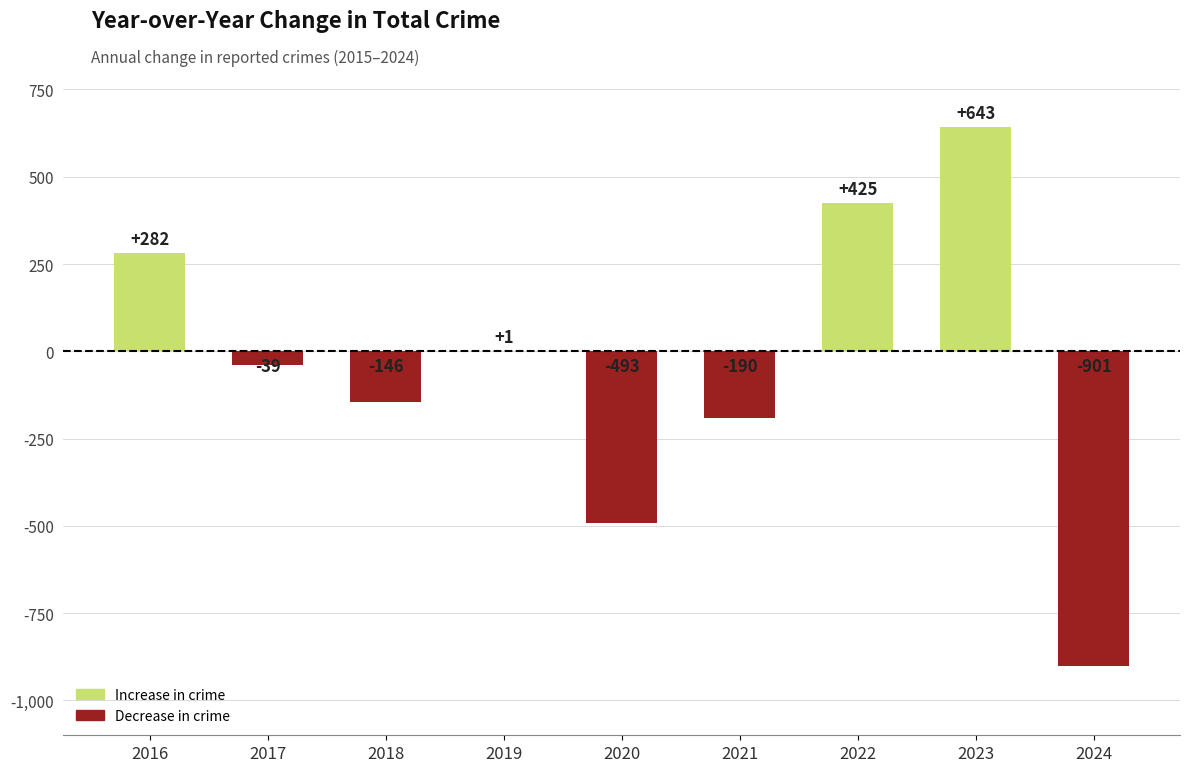

Reading left to right, extract all data points from this chart.

282	-39	-146	1	-493	-190	425	643	-901